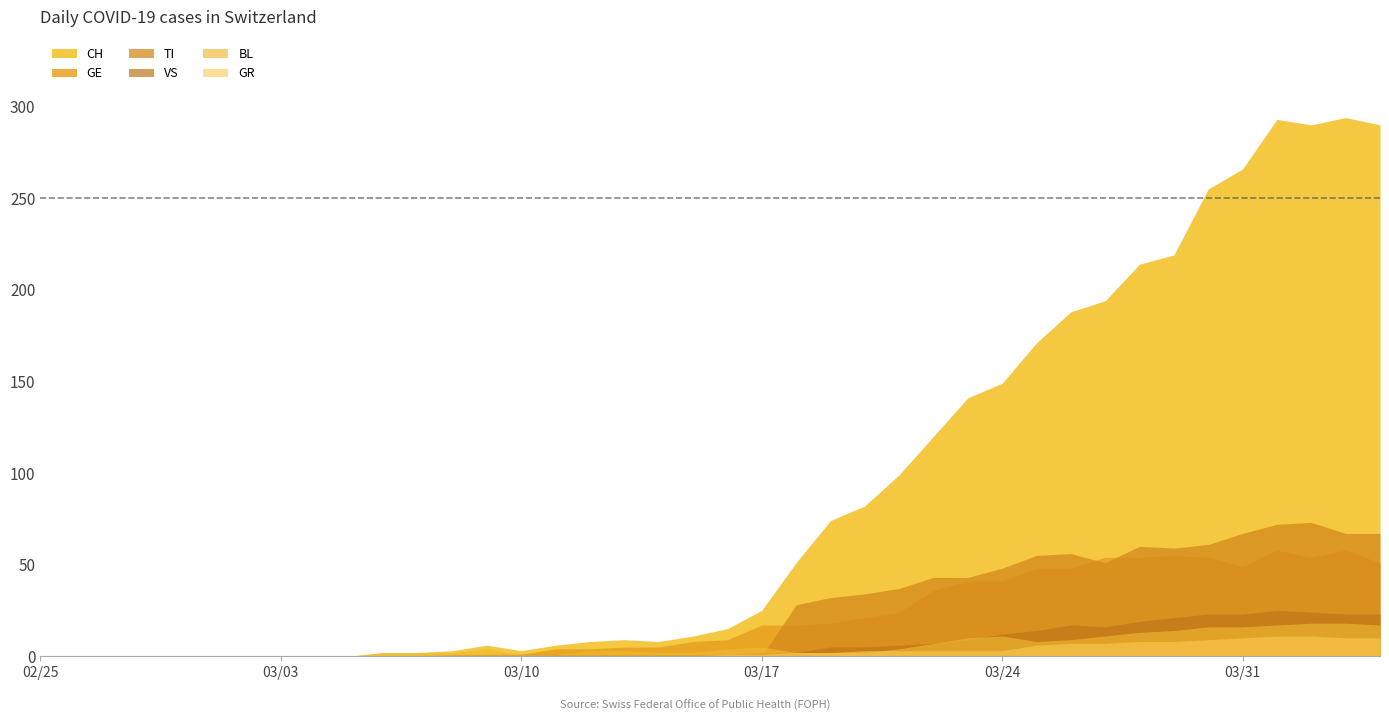

True or false: VS has more than 2 interior local peaks.

False